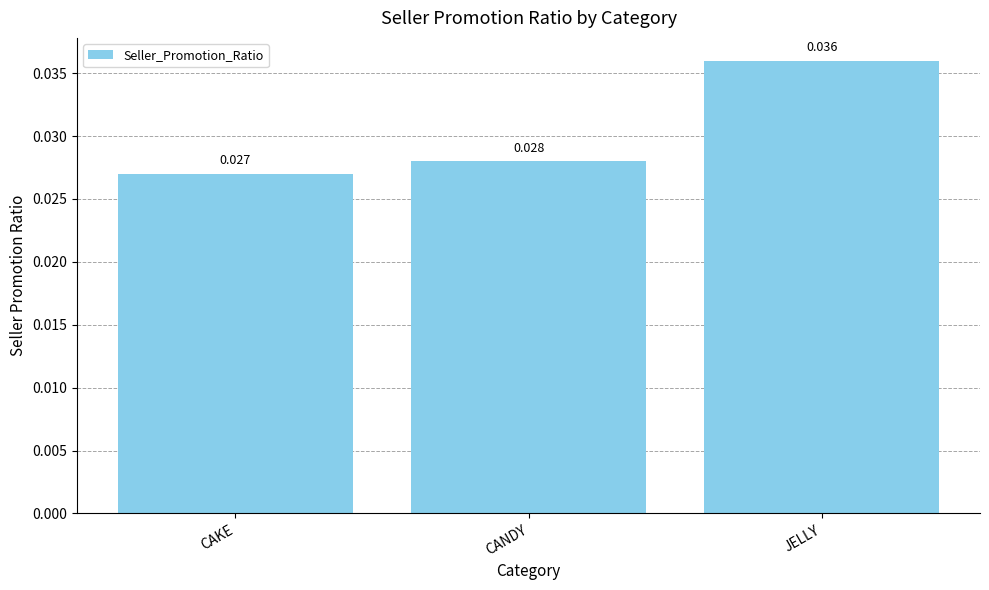

Count the values in the range 0 to 1.

3